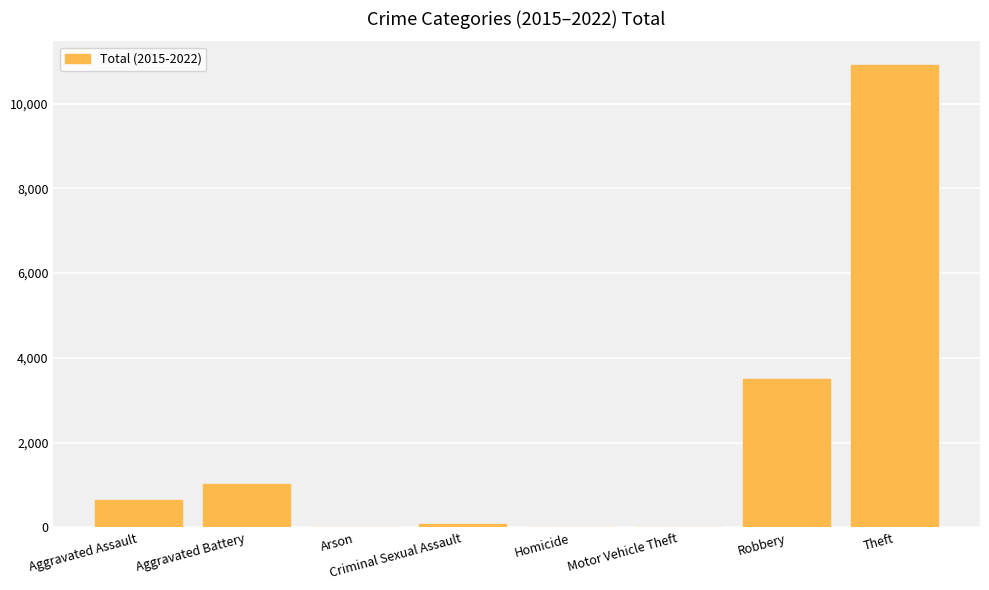

The chart shows a value of 10920 at Theft. True or false?

True